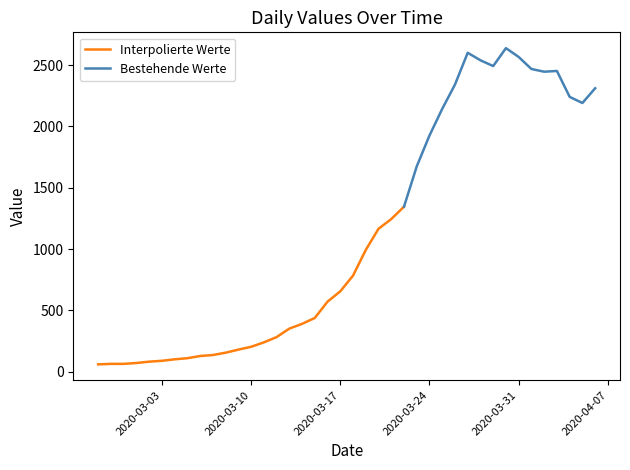

What is the approximate value at 2020-03-28, to the nearest 100?

2500